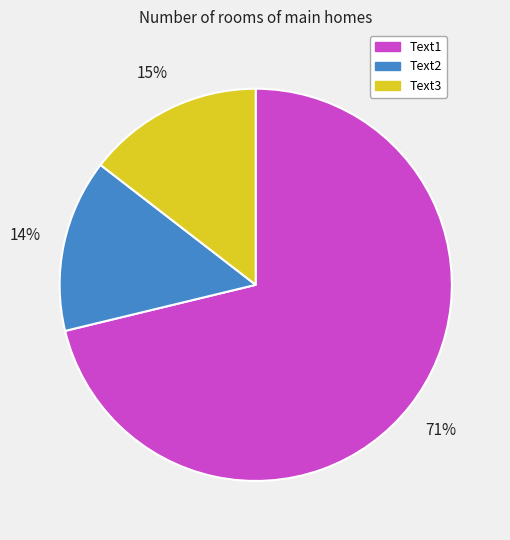

Combined, do Text2 and Text1 account for over 50%?

Yes